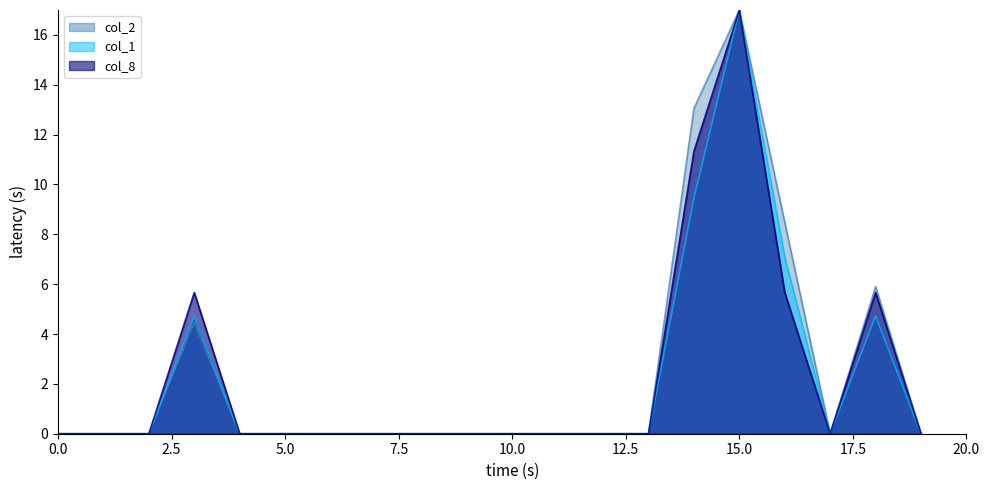

At 105/11/04, list the series in order from largest to smallest.

col_1, col_2, col_8